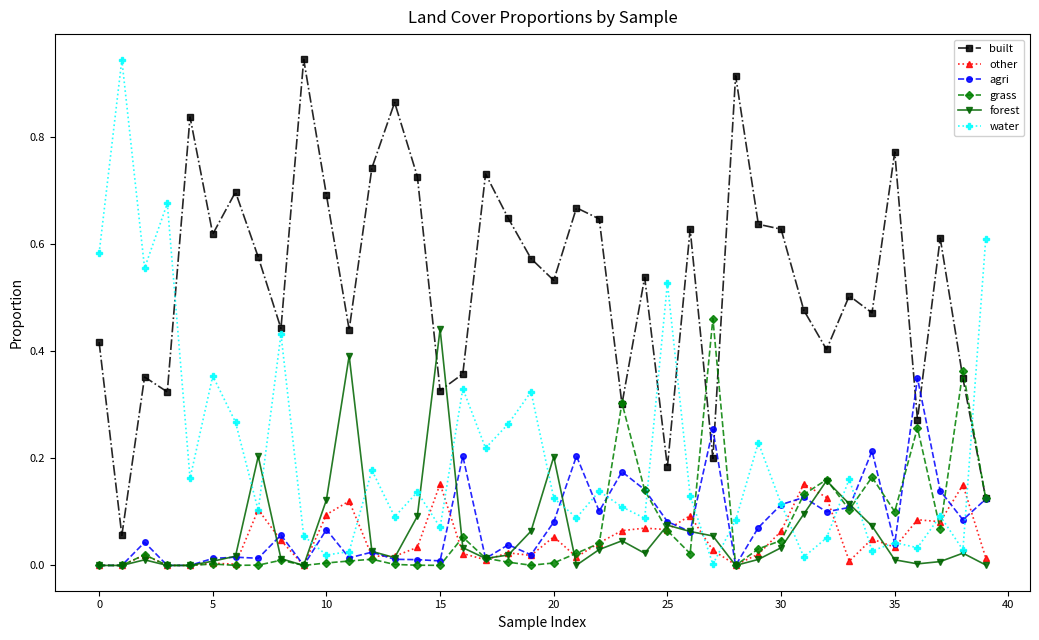

Which series has the largest total across all categories?

built